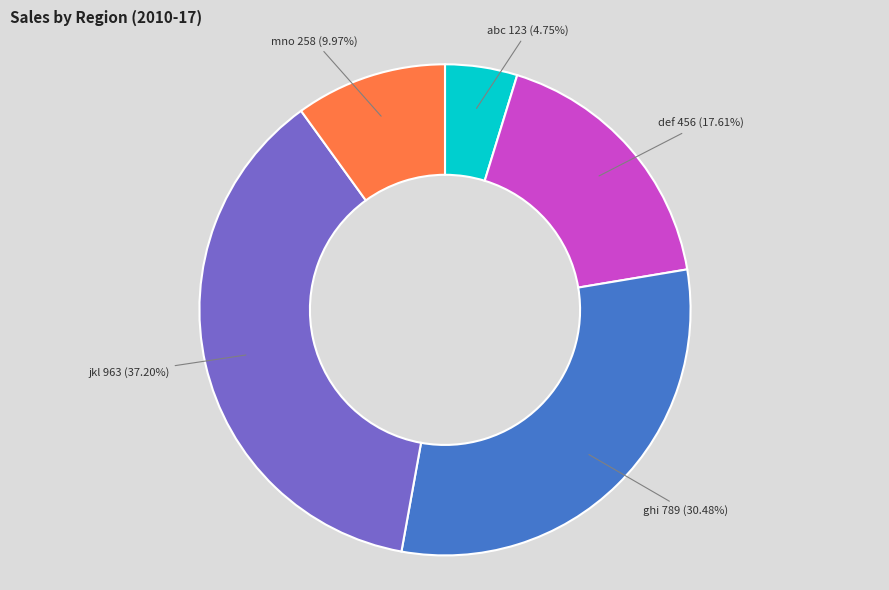

Count the number of slices in the pie.

5